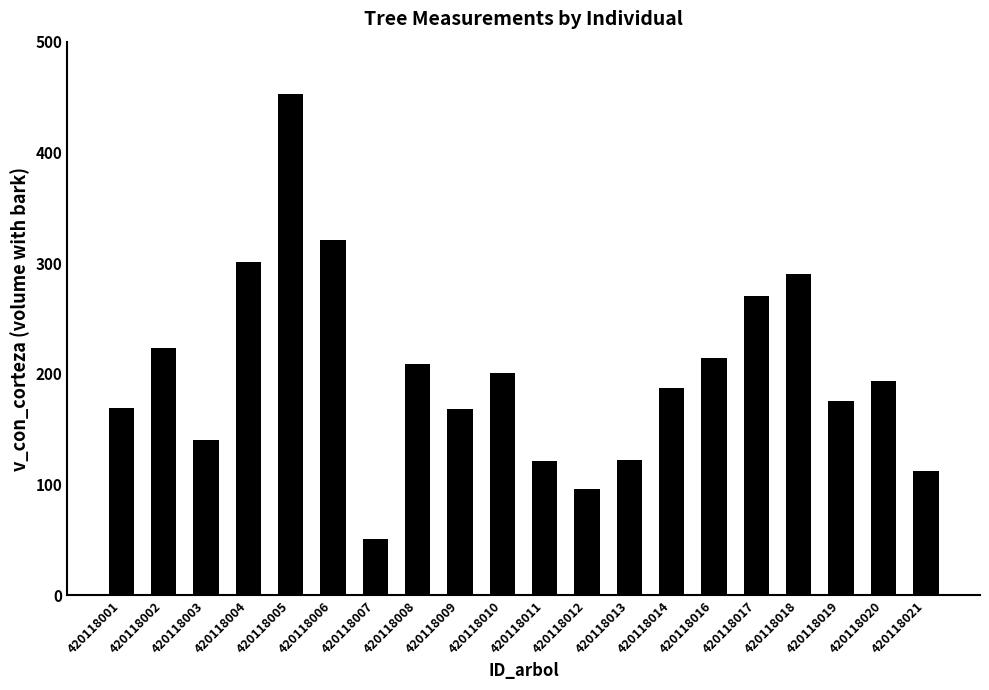

Which category has the highest value across all series?

420118005